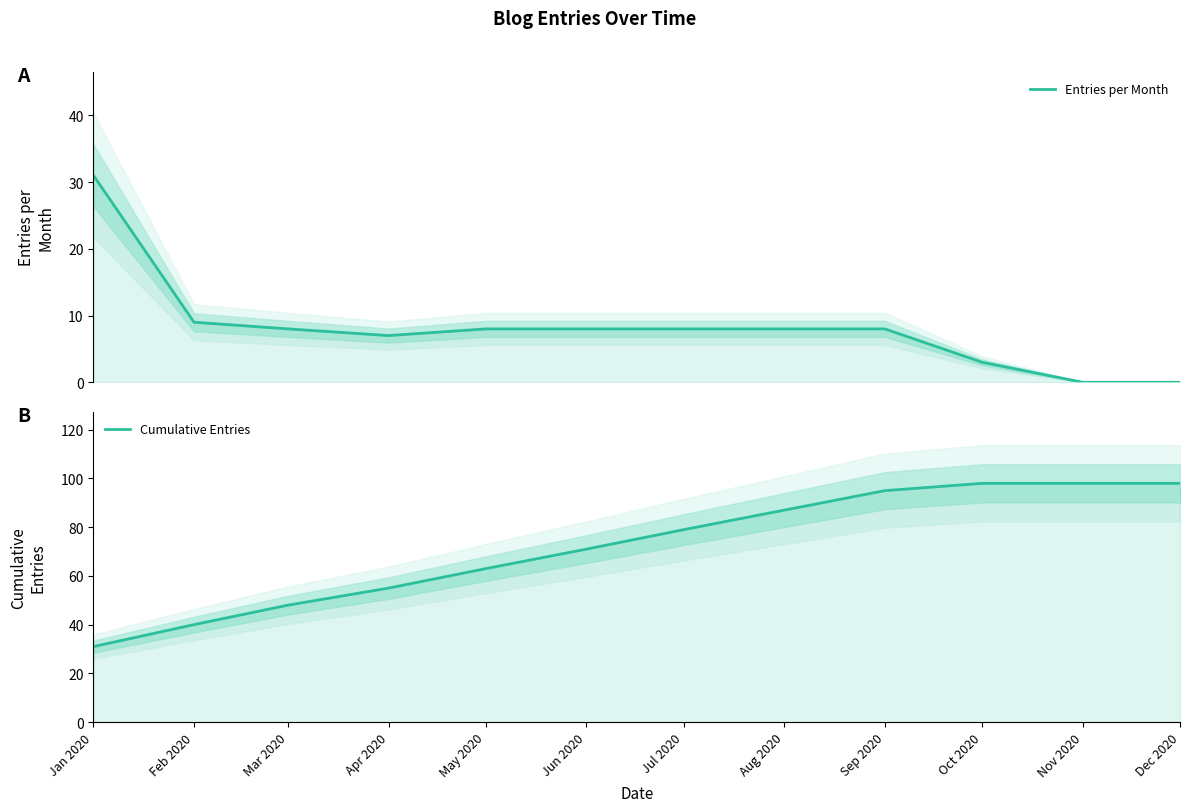

What is the highest value of the Cumulative Entries series?

98